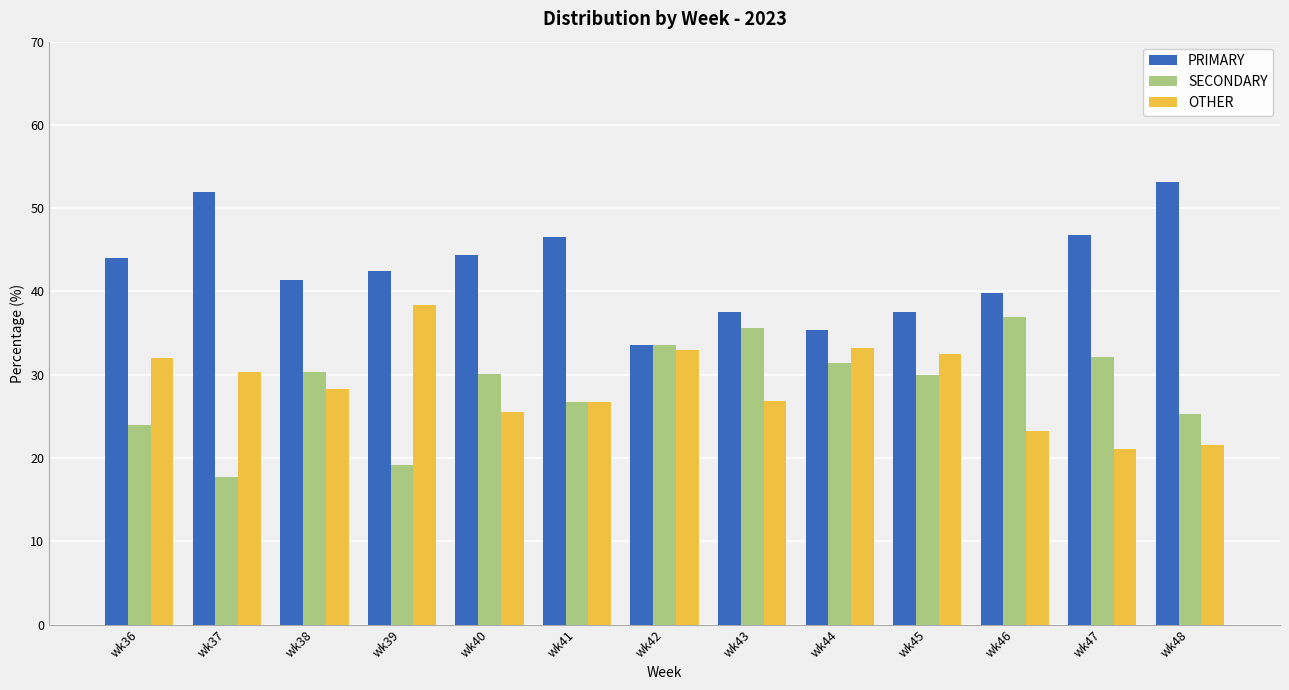

At which label does SECONDARY first exceed 30?

wk38